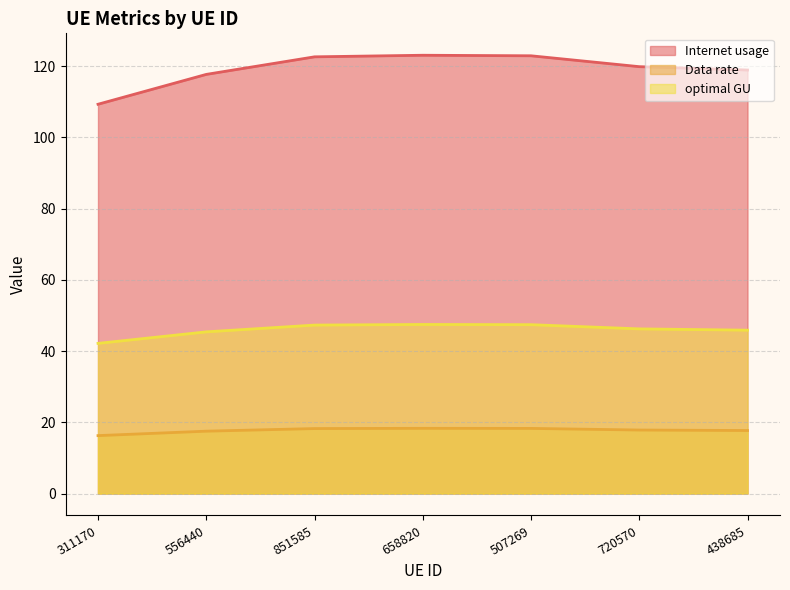

Where does the optimal GU series first go above 46?

851585